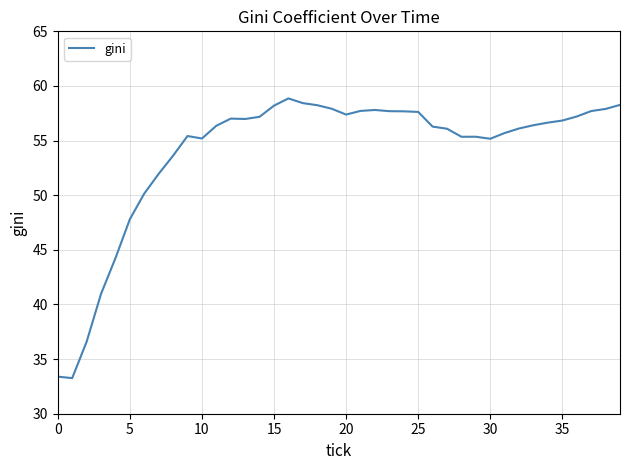

What is the smallest value displayed?

33.3